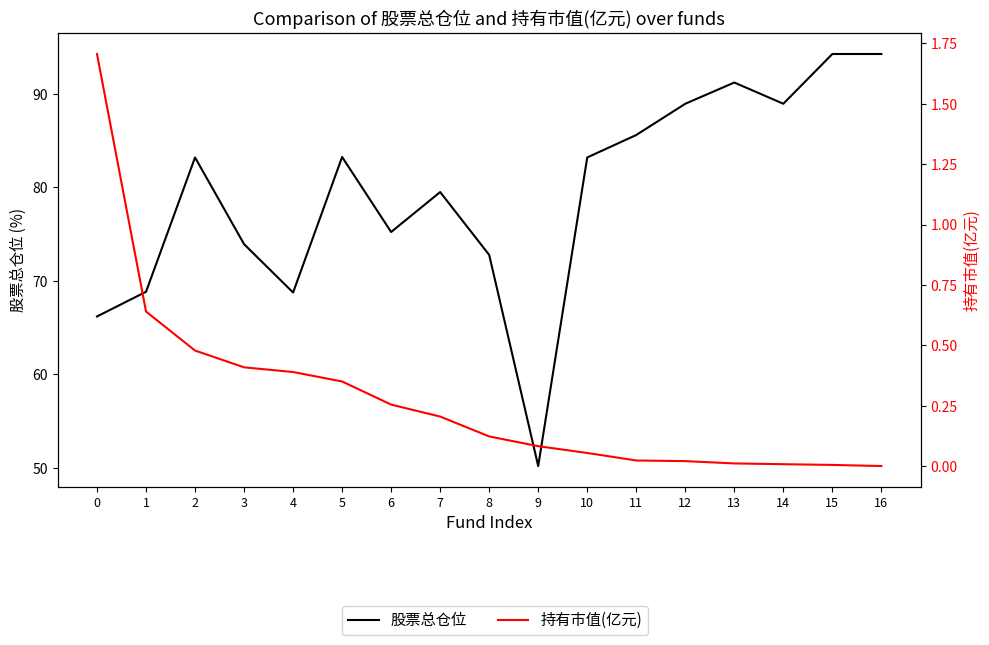

What is the difference between the maximum and second lowest values in the 股票总仓位 series?

28.1